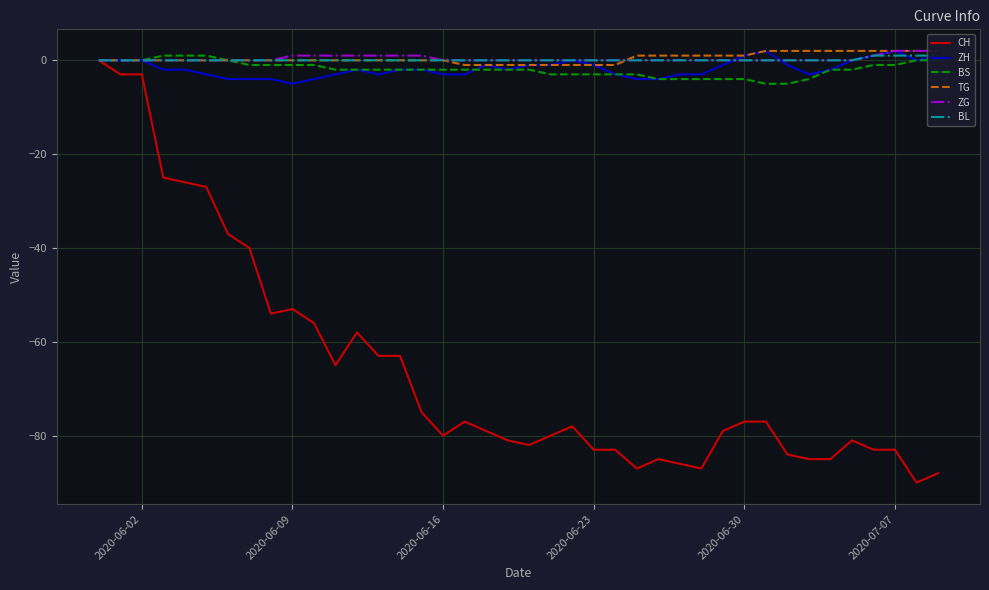

The CH series shows -21 at 2020-06-16. True or false?

False